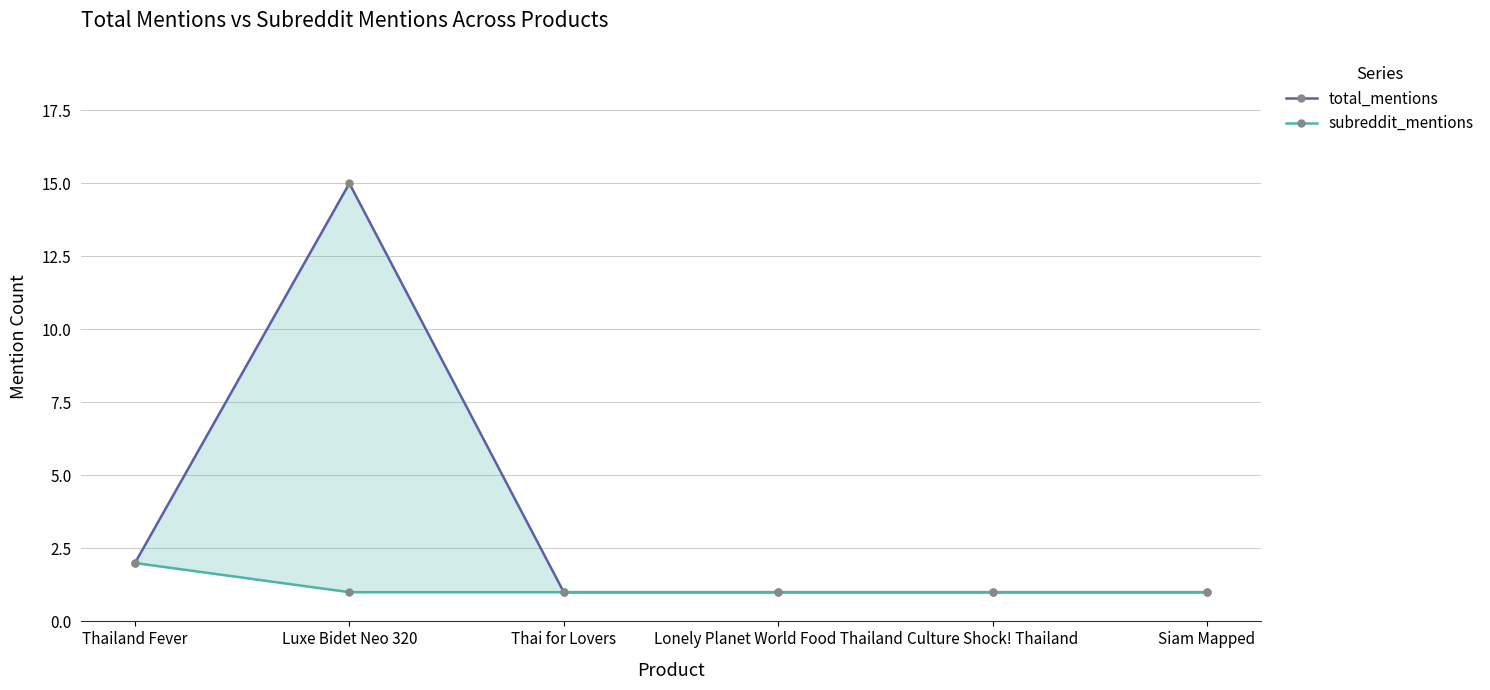

Between Thailand Fever and Lonely Planet World Food Thailand, which is larger?

Thailand Fever